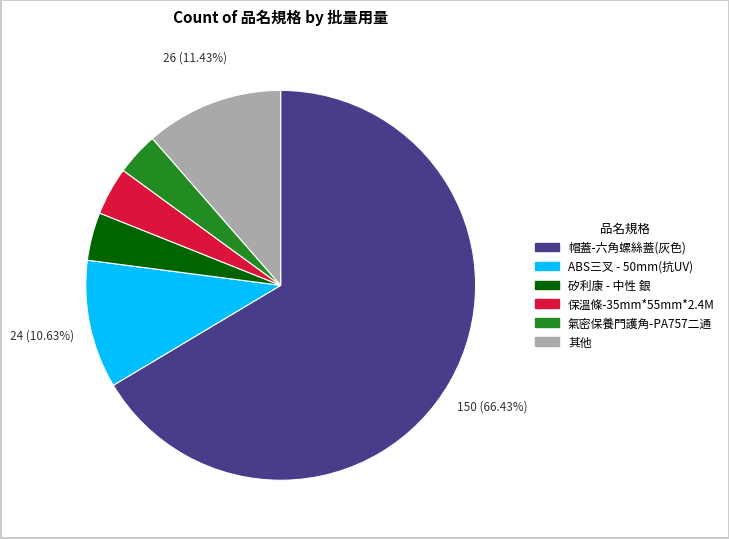

Does any single category account for the majority?

Yes